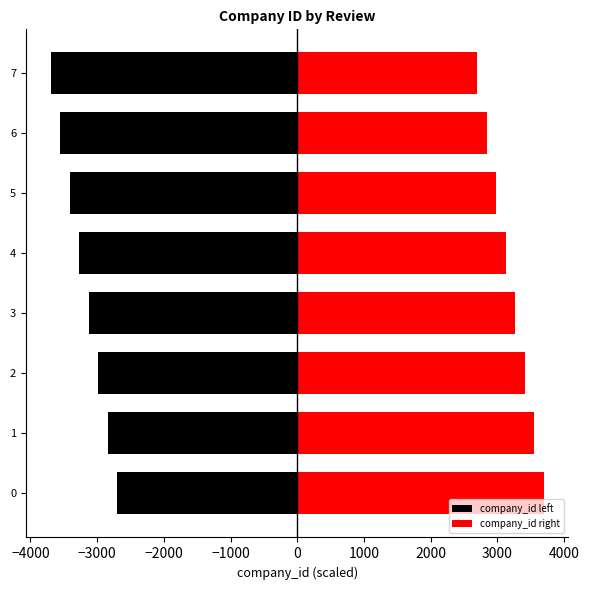

What is the value of the company_id left bar at the 3rd from the left?

-2983.7